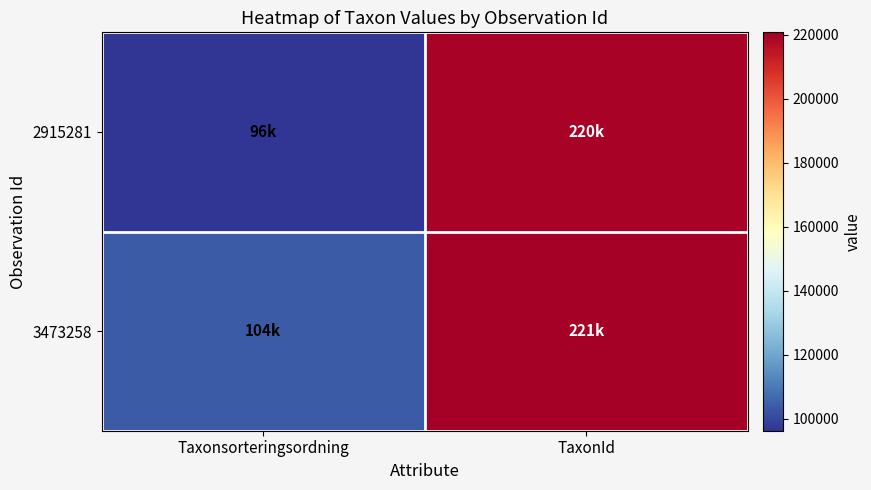

List the series in order of their peak value, lowest first.

2915281, 3473258